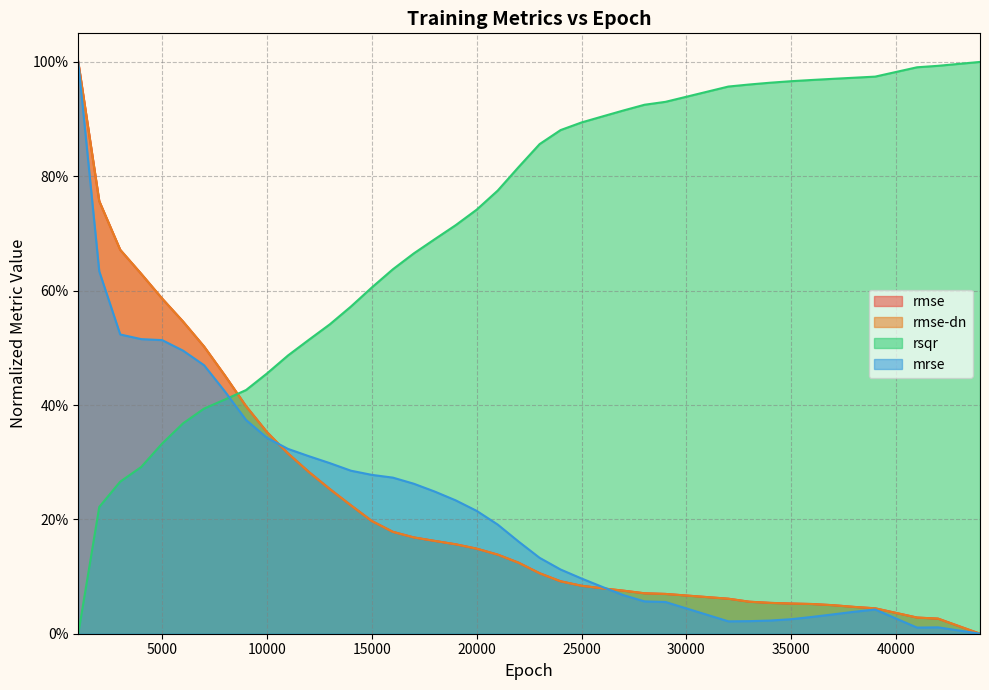

Between 32000 and 27000, which is larger?

27000